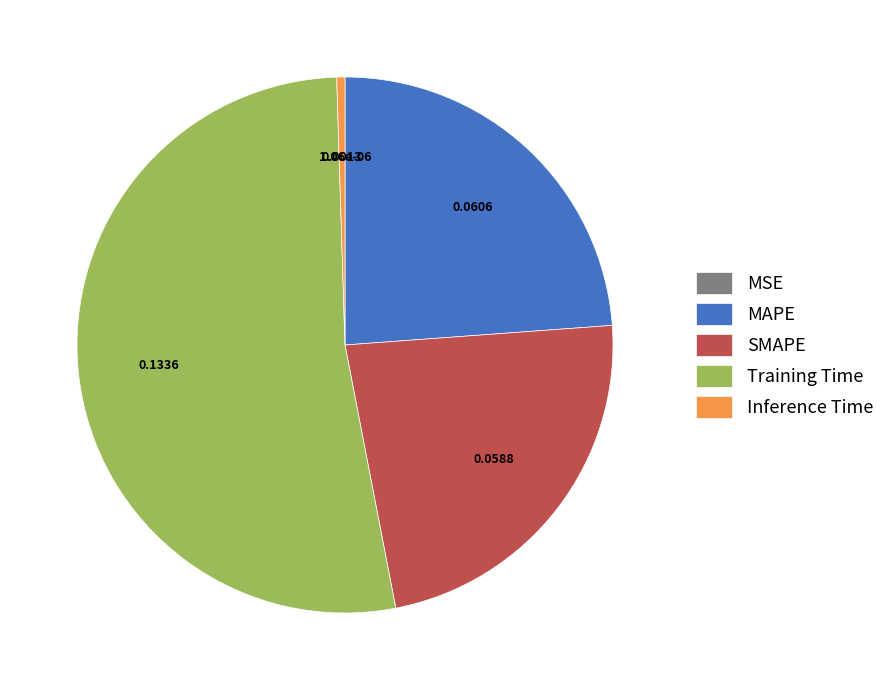

Is there a majority slice in this chart?

Yes